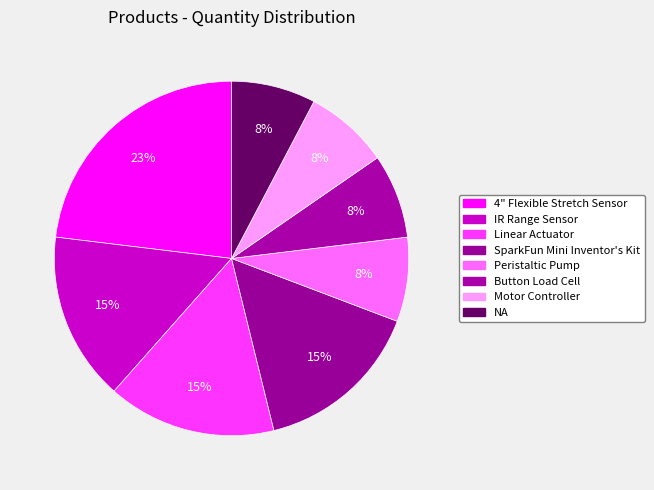

What is the change in value from 4" Flexible Stretch Sensor to NA?

-2